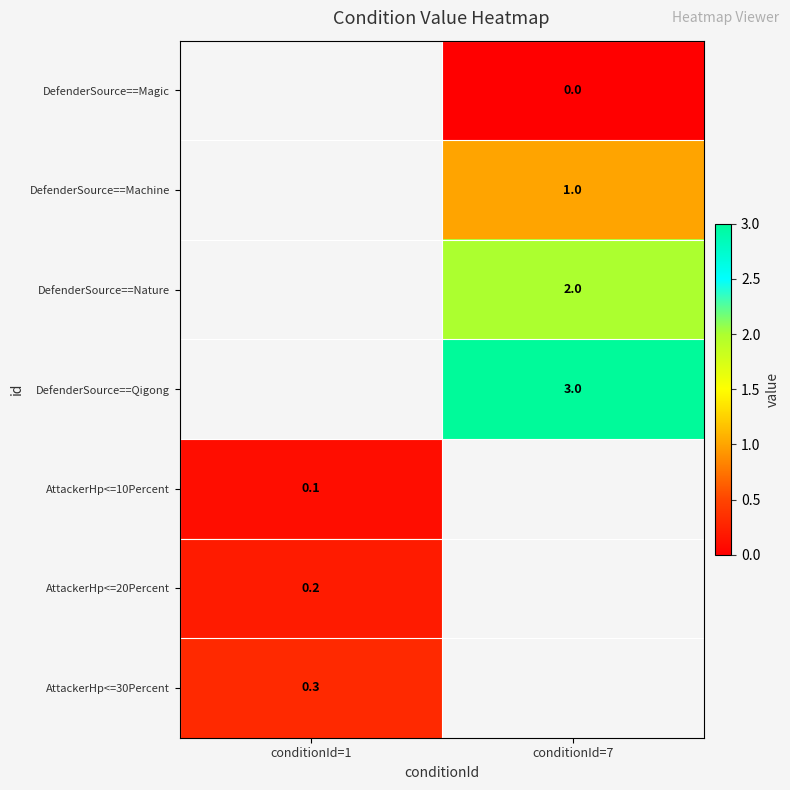

The value of AttackerHp<=10Percent at conditionId=1 is 0.1. True or false?

True